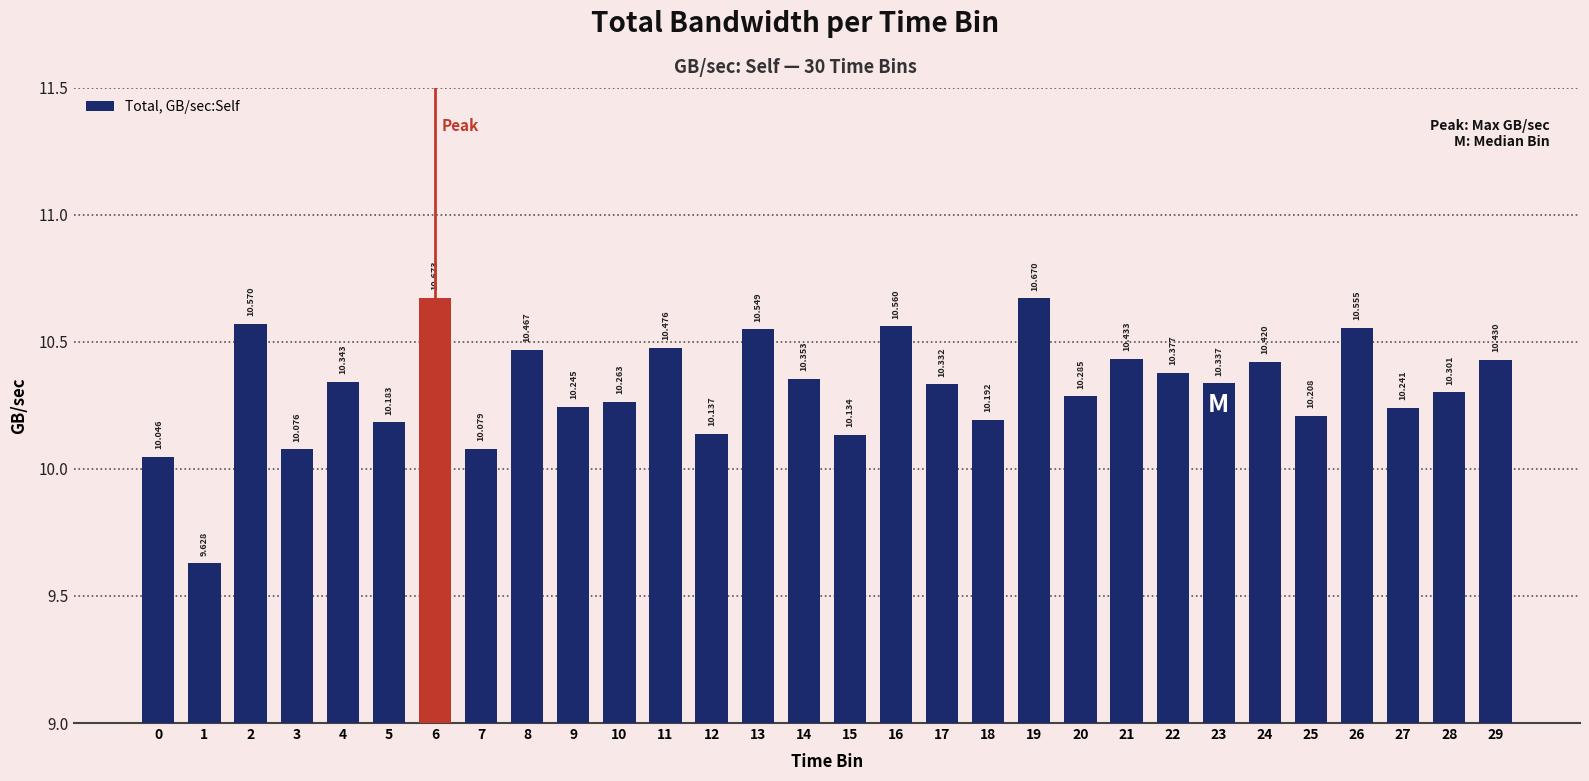

The chart shows a value of 10.7 at 6. True or false?

True